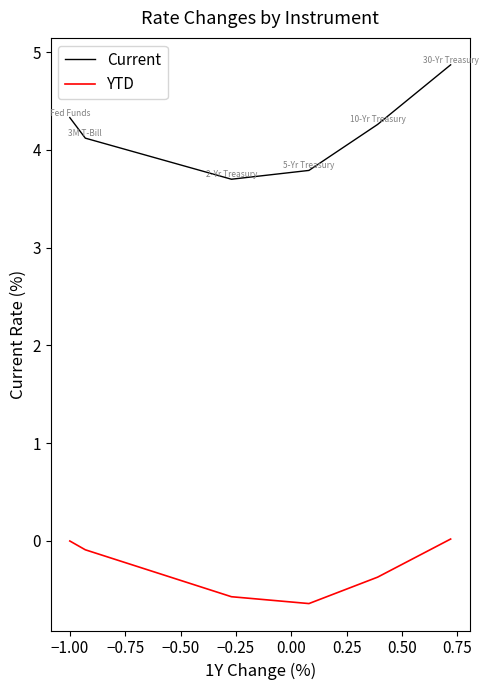

What is the highest value of the Current series?

4.9